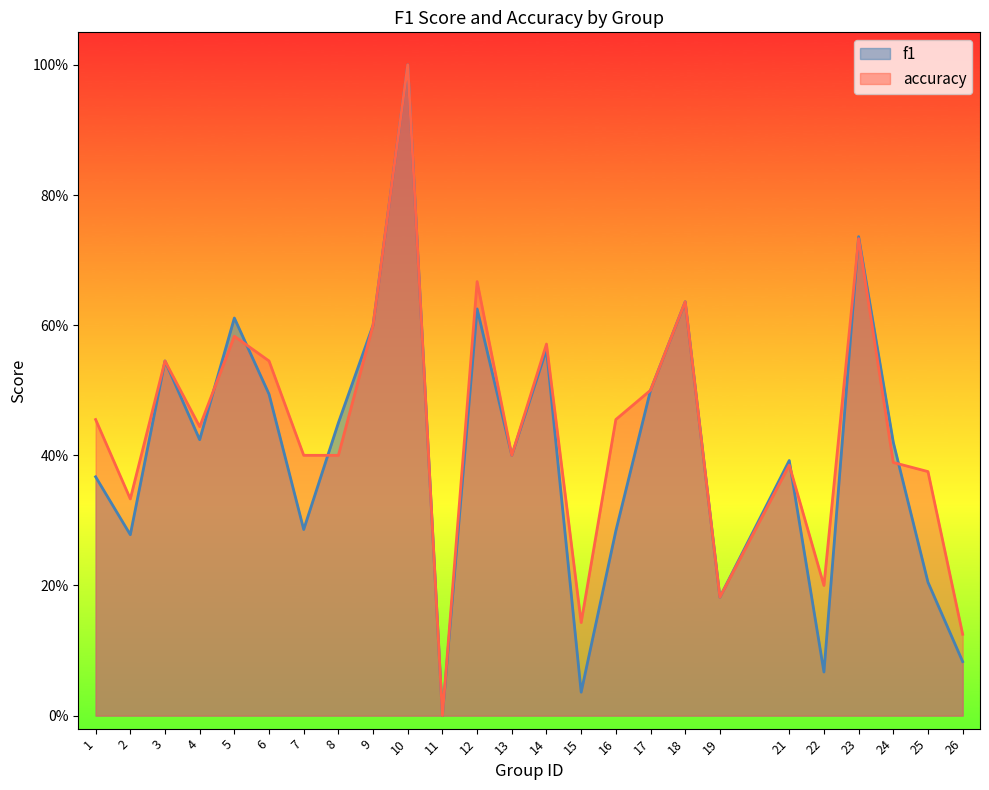

At 11, list the series in order from smallest to largest.

f1, accuracy